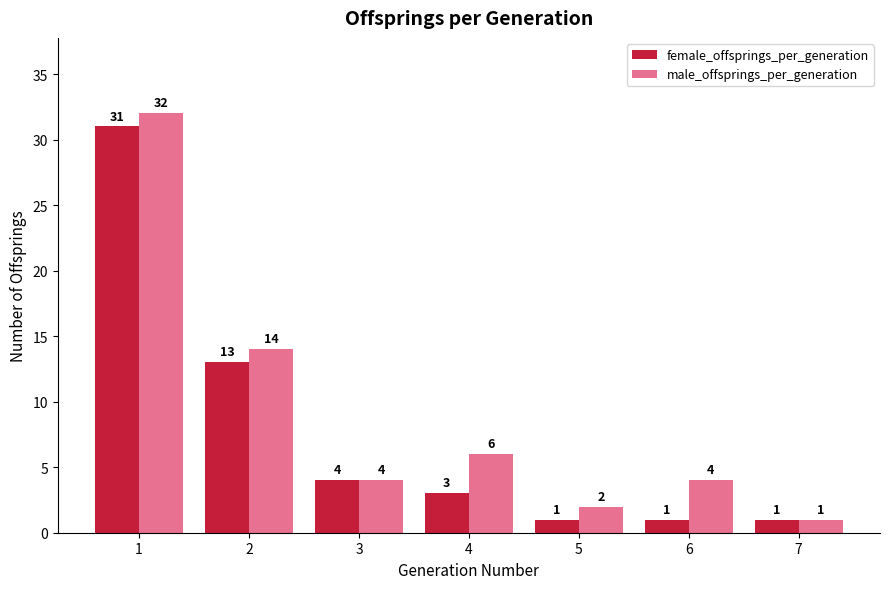

What are all the series names shown in the legend?

female_offsprings_per_generation, male_offsprings_per_generation